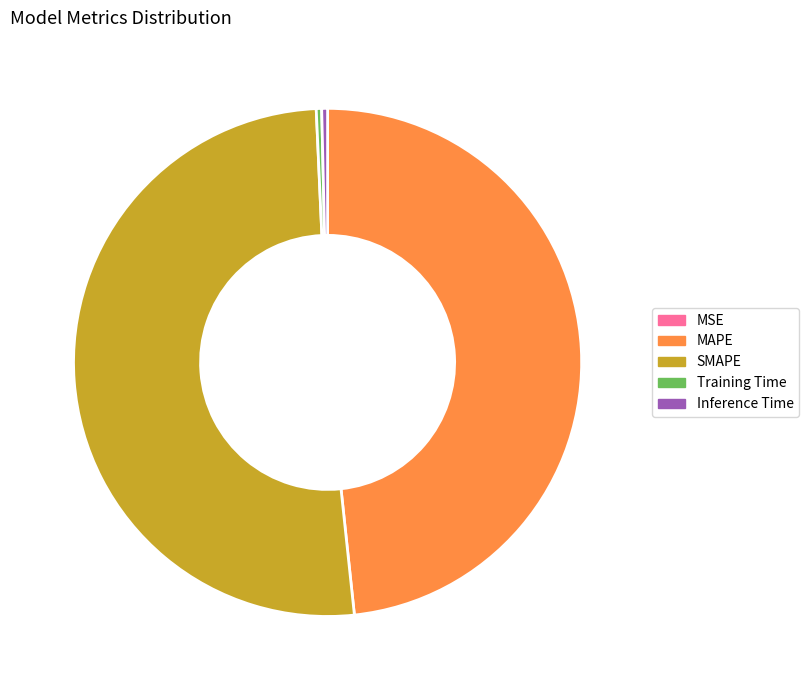

The SMAPE slice represents 51% of the pie. True or false?

True